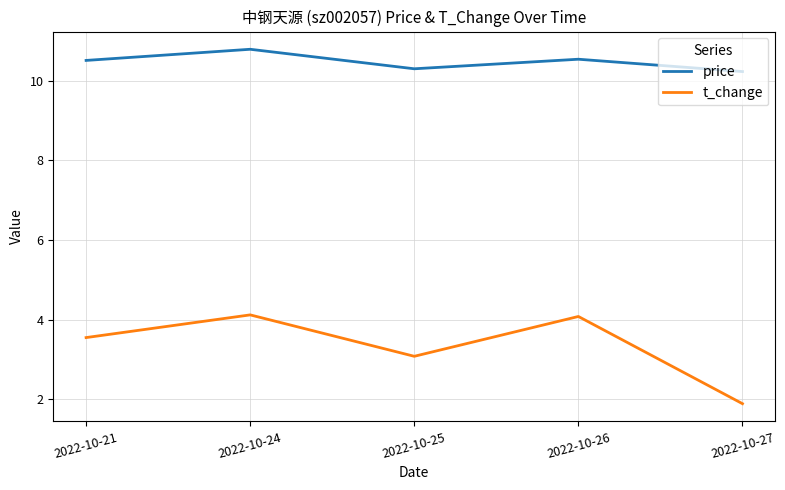

Which series has the largest total across all categories?

price